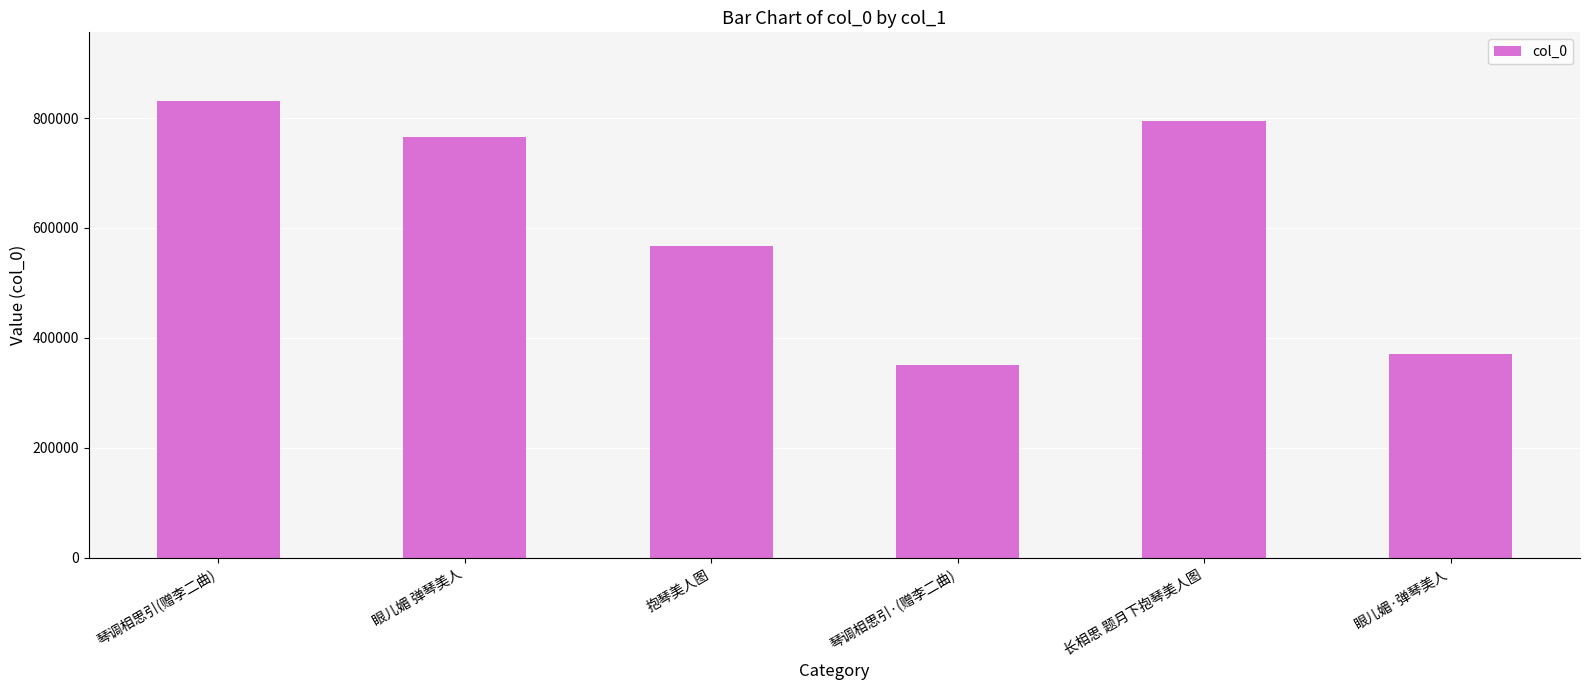

At which label is the value closest to 590815?

抱琴美人图